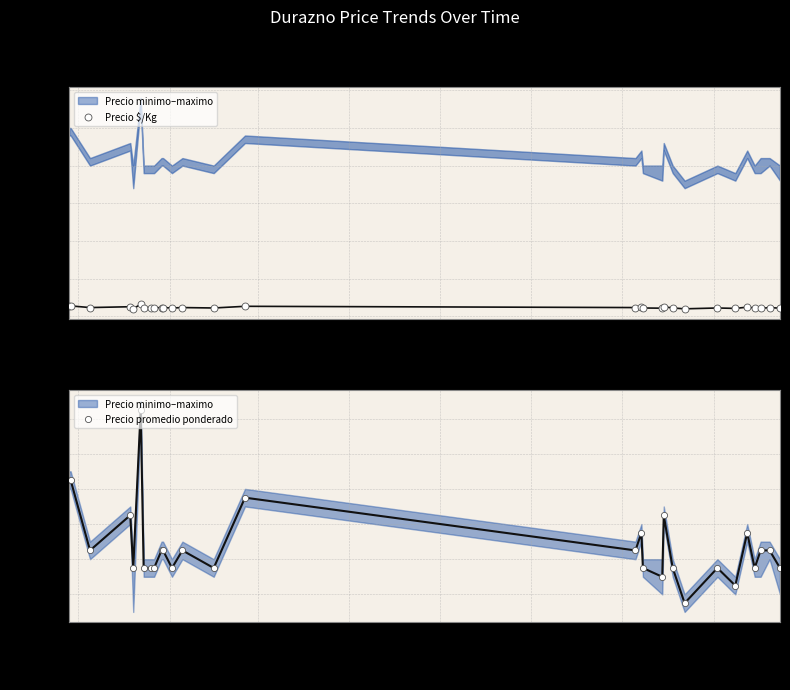

At which category is the sum across all series the highest?

2021-10